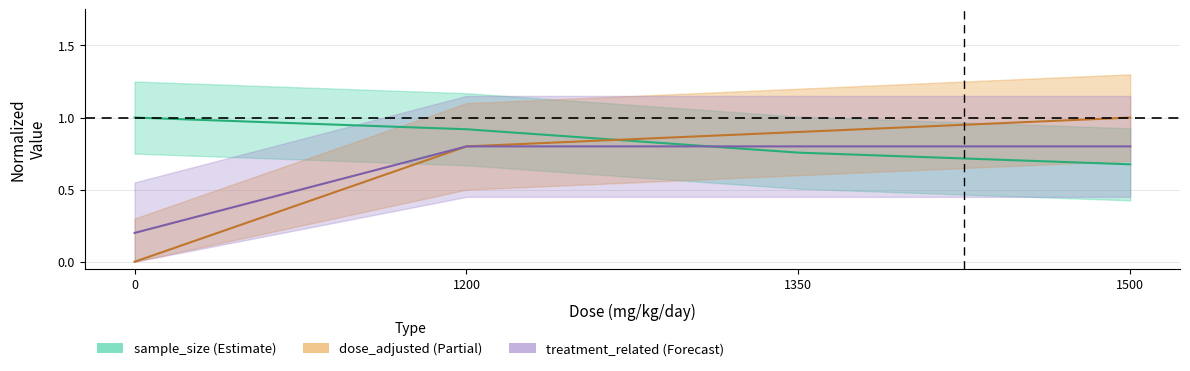

At how many categories does at least one series exceed 0?

4